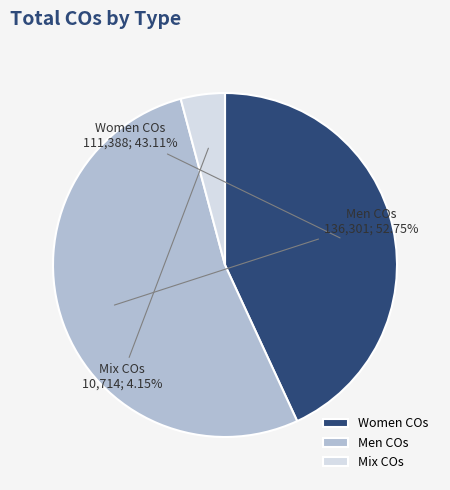

How many segments does this pie chart have?

3